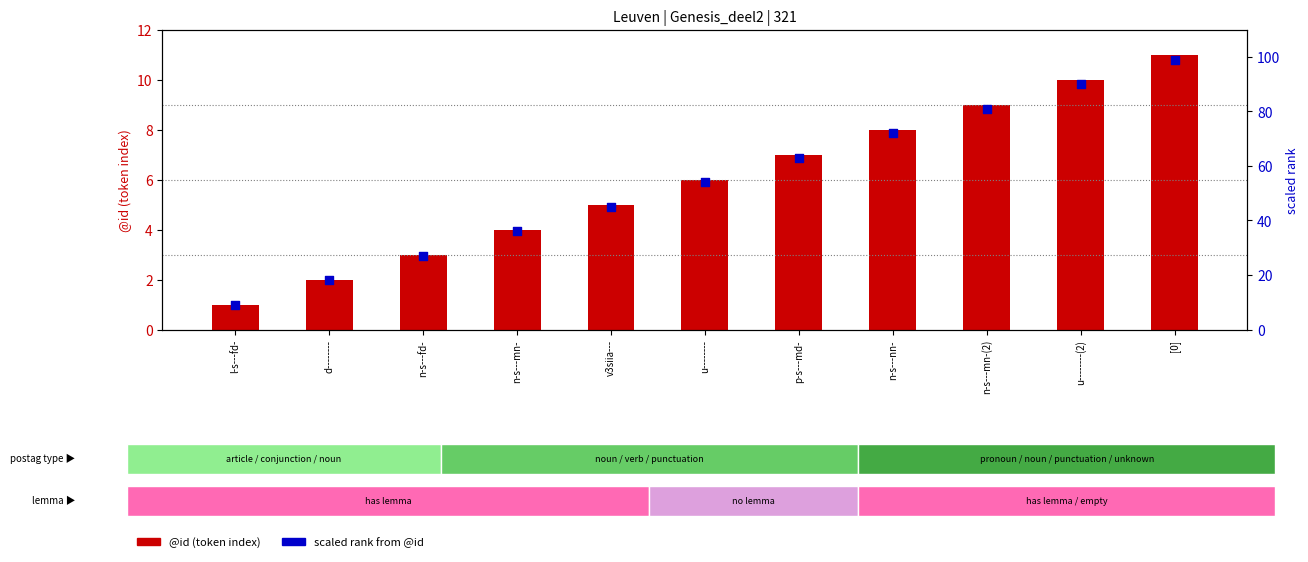

At which category is the sum across all series the highest?

[0]